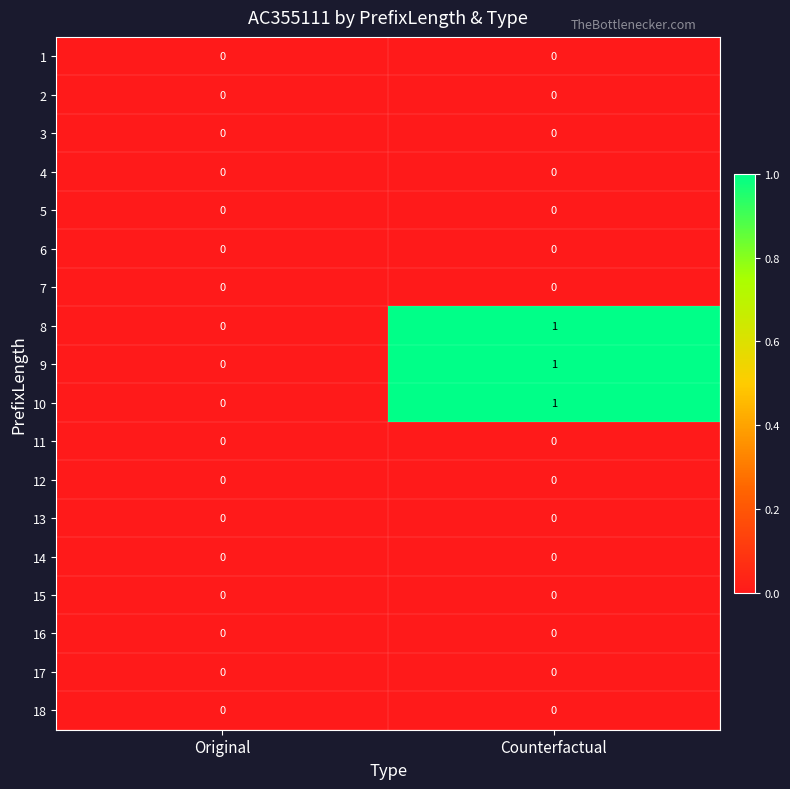

At which label is 9 closest to 0?

Original